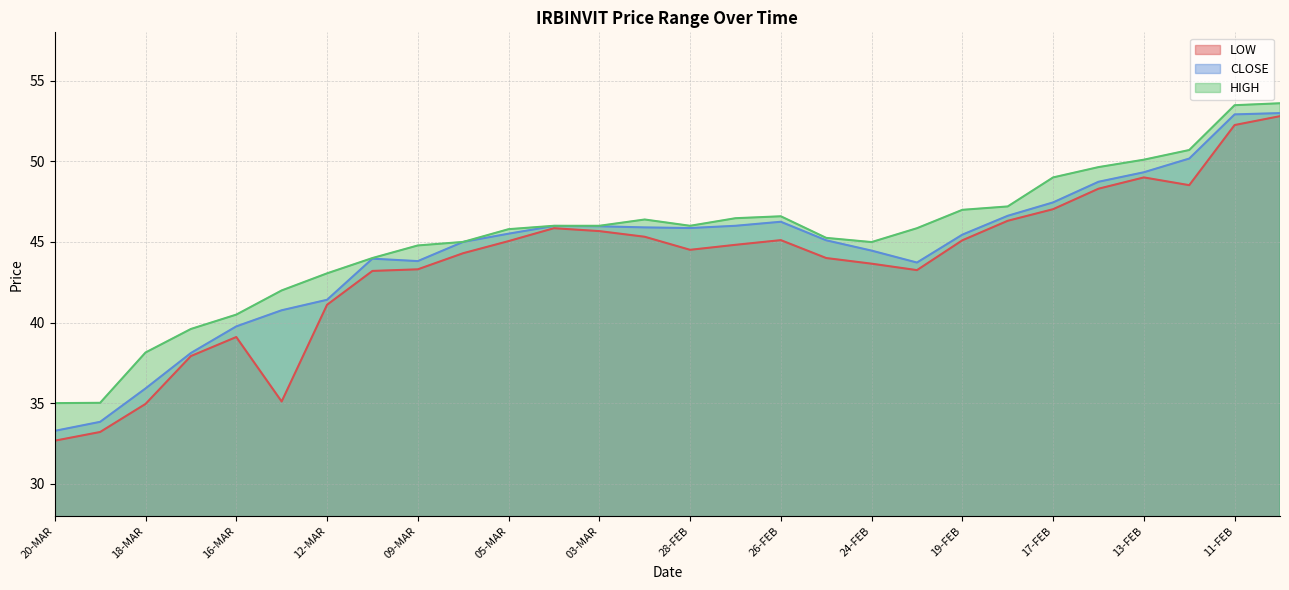

What is the sum of the HIGH values at 14-FEB and 12-MAR?

92.7